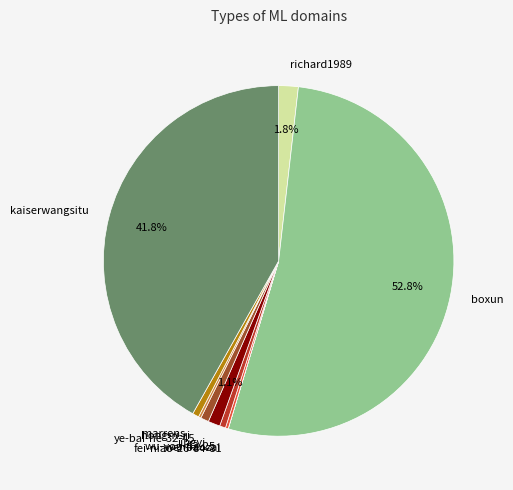

Combined, do marrens and wu-you-42-25 account for over 50%?

No